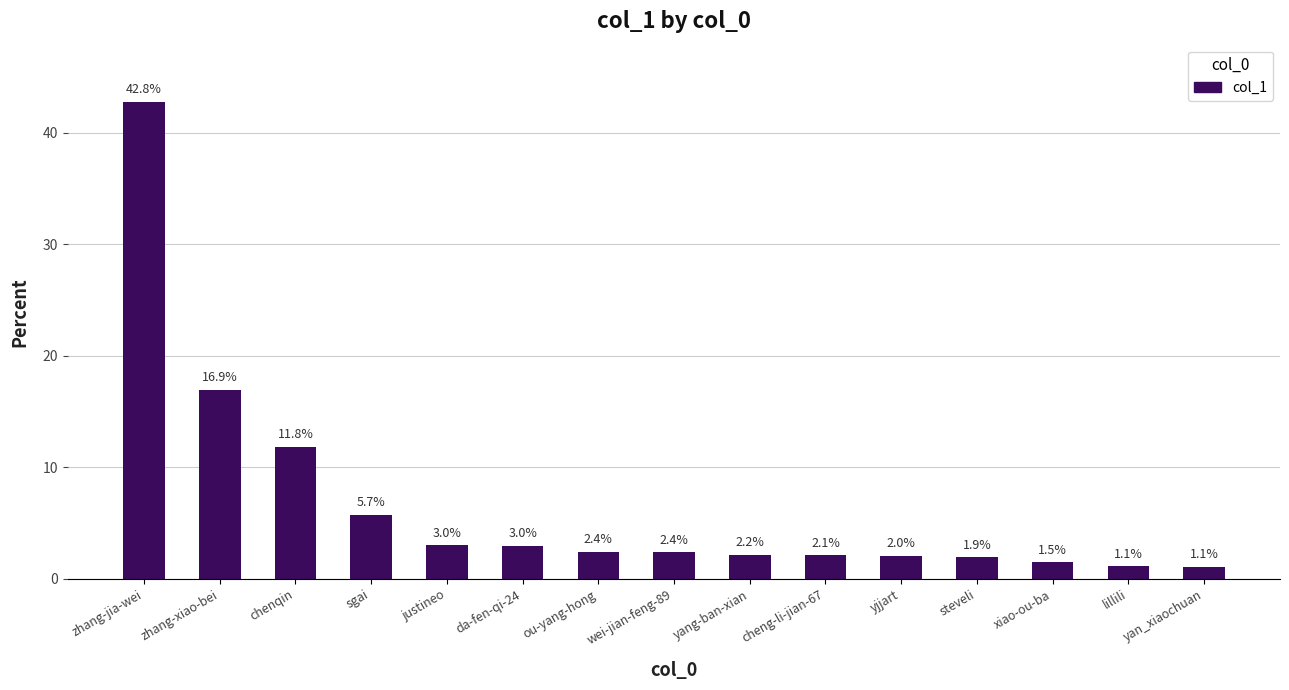

Which category has the highest value across all series?

zhang-jia-wei